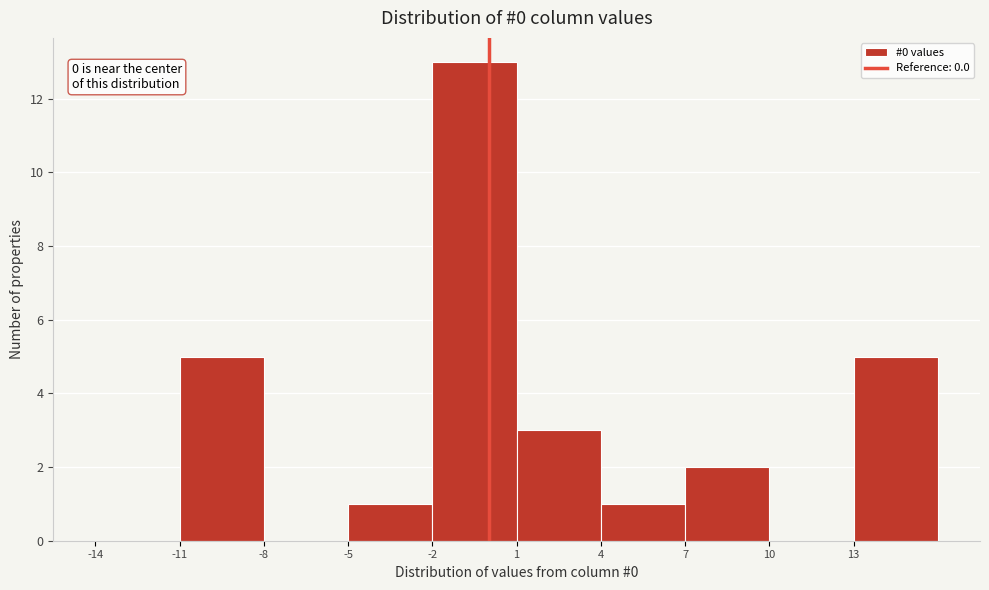

Over which range of the x-axis is the bar tallest?

-2 to 1